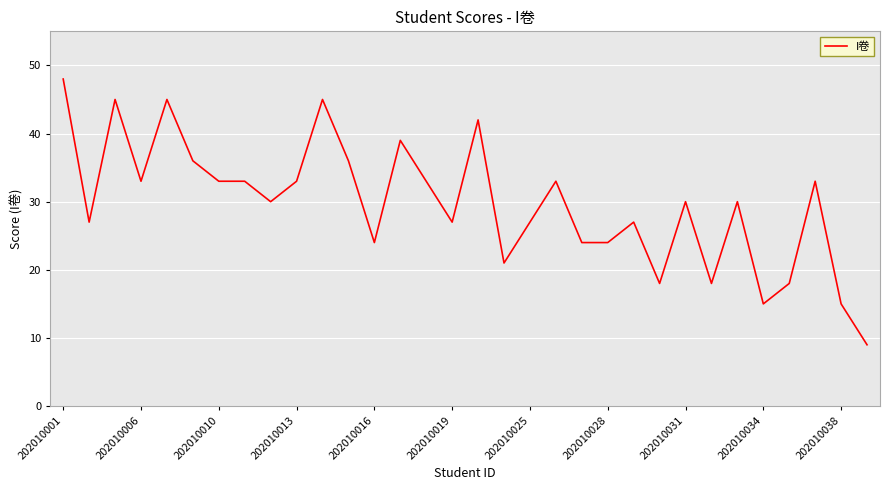

What is the maximum value shown in the chart?

48